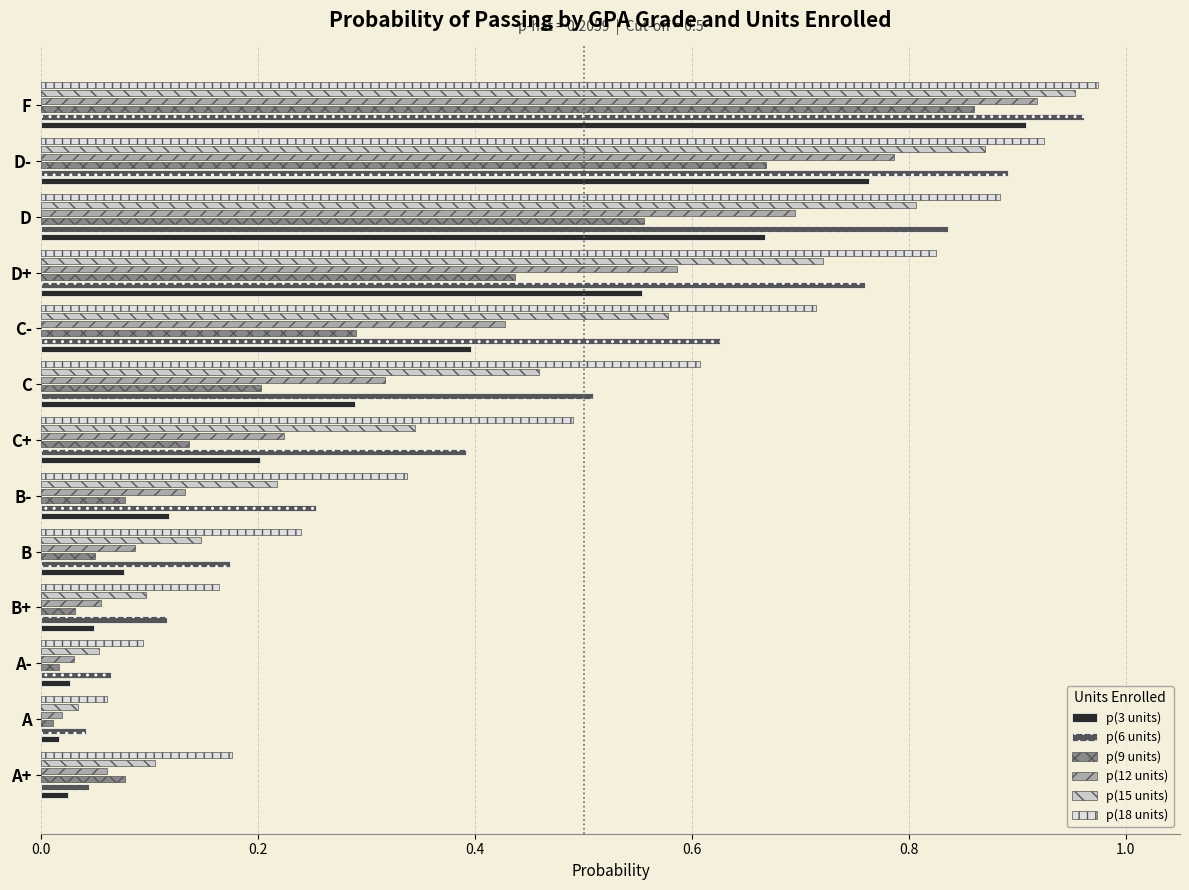

Does the chart contain stacked bars?

No